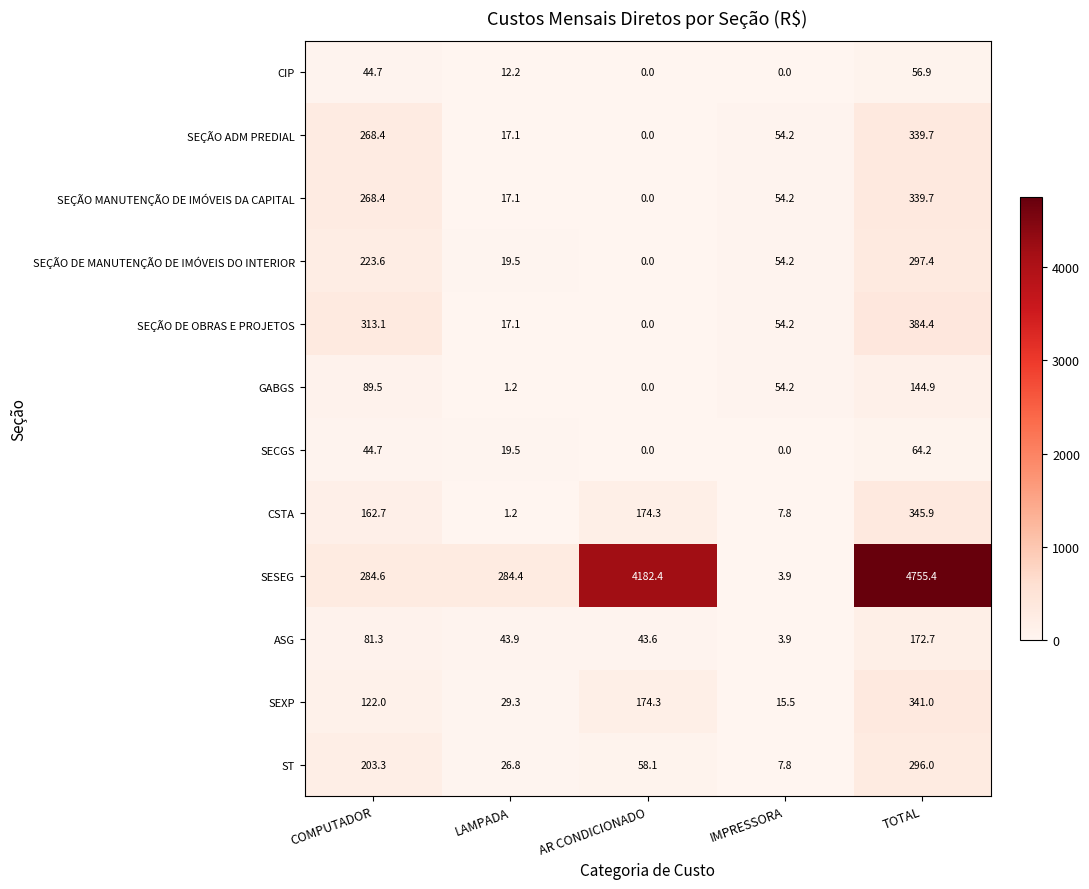

What is the total value across all series at LAMPADA?

489.3